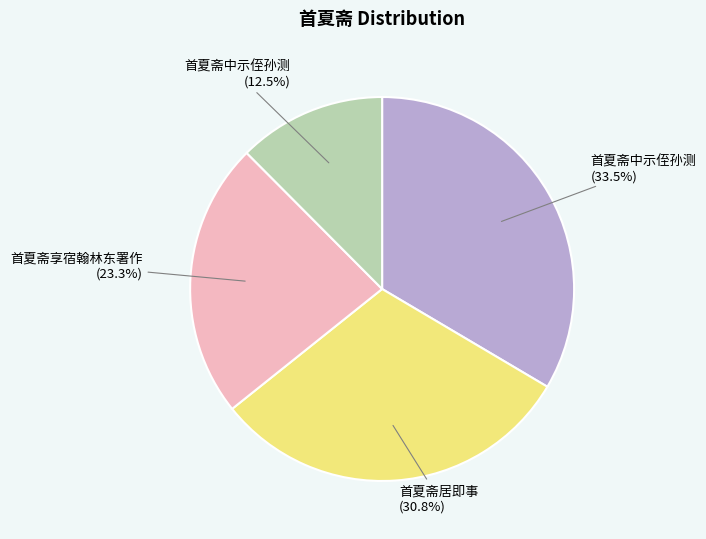

Is there a majority slice in this chart?

No